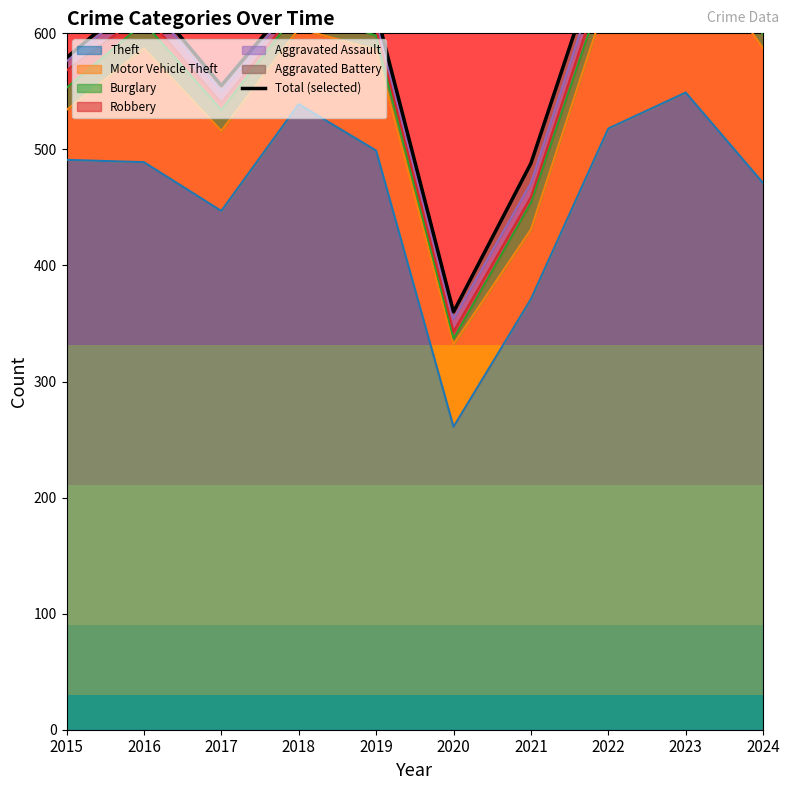

How many lines are shown in the chart?

1